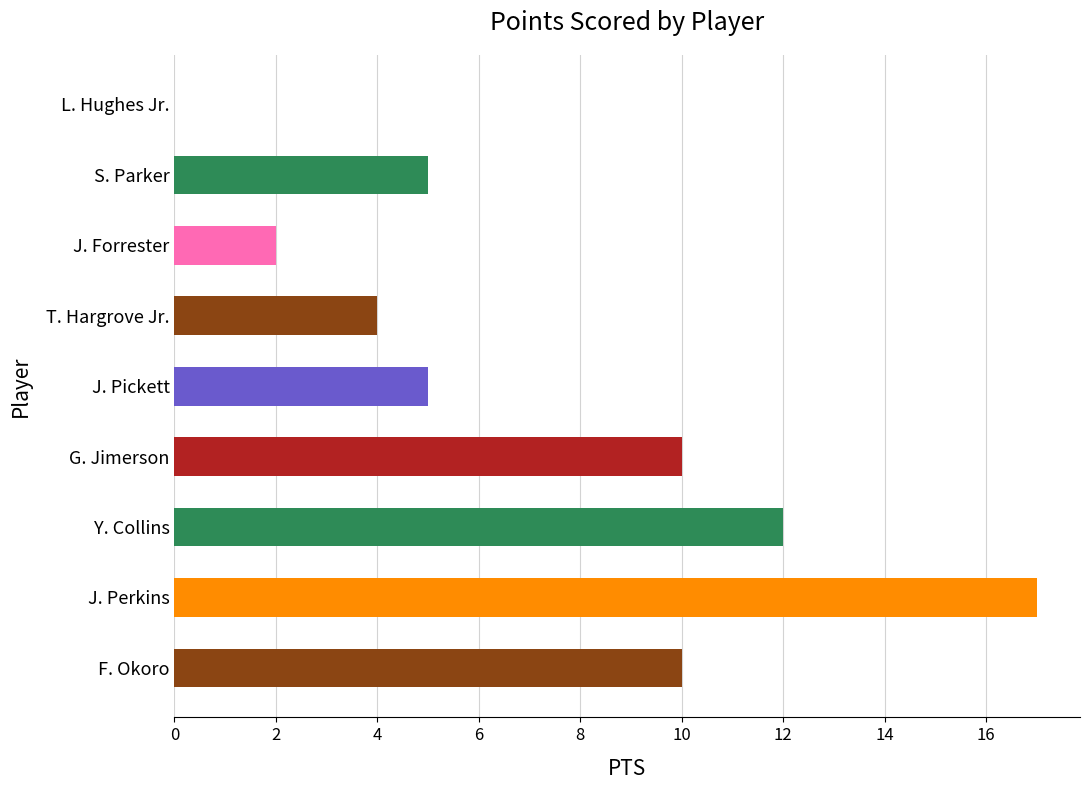

Reading bottom to top, what are all the values shown in this chart?

F. Okoro=10	J. Perkins=17	Y. Collins=12	G. Jimerson=10	J. Pickett=5	T. Hargrove Jr.=4	J. Forrester=2	S. Parker=5	L. Hughes Jr.=0